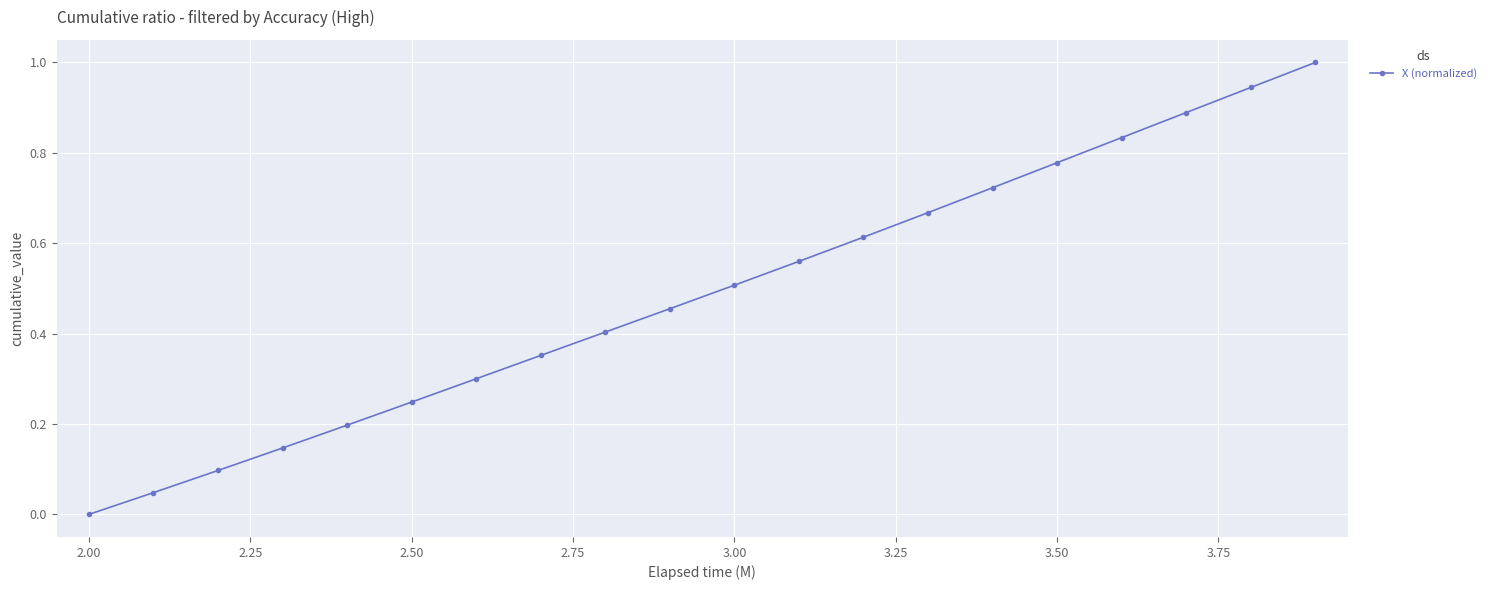

What is the difference between the maximum and minimum values?

1.0